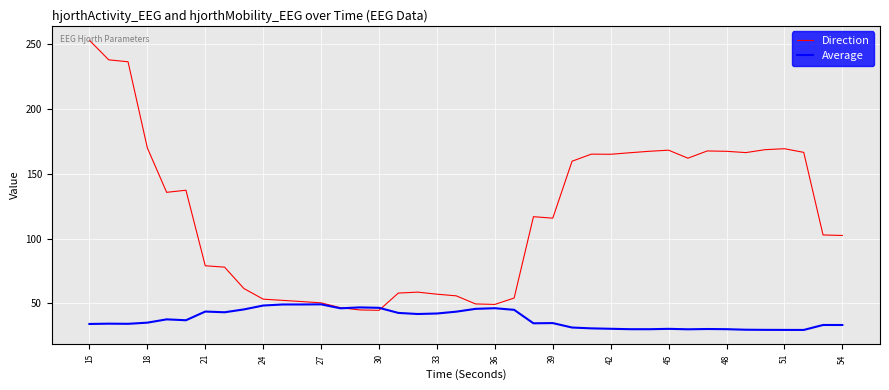

Rank the series by their average value, from lowest to highest.

Average, Direction